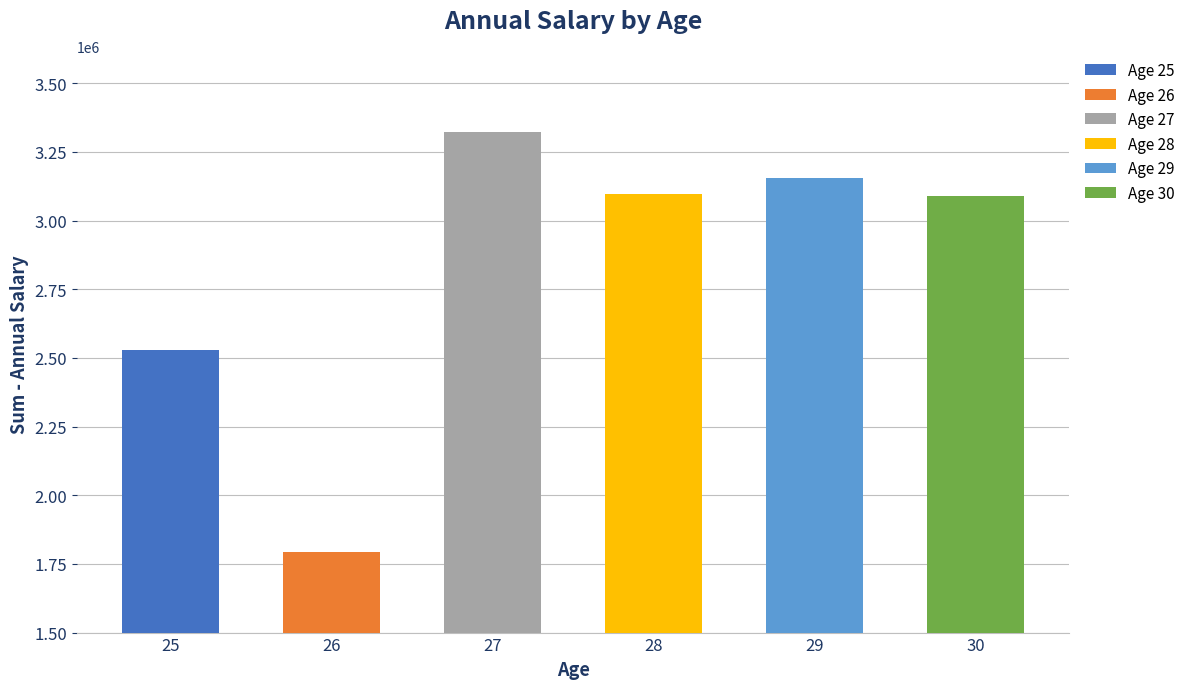

The value at 29 is 4272136. True or false?

False